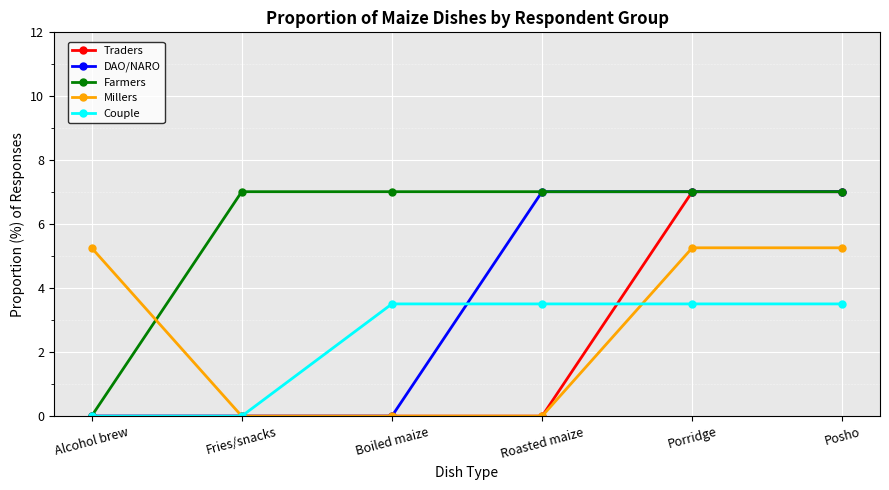

How many categories are shown in the chart?

6